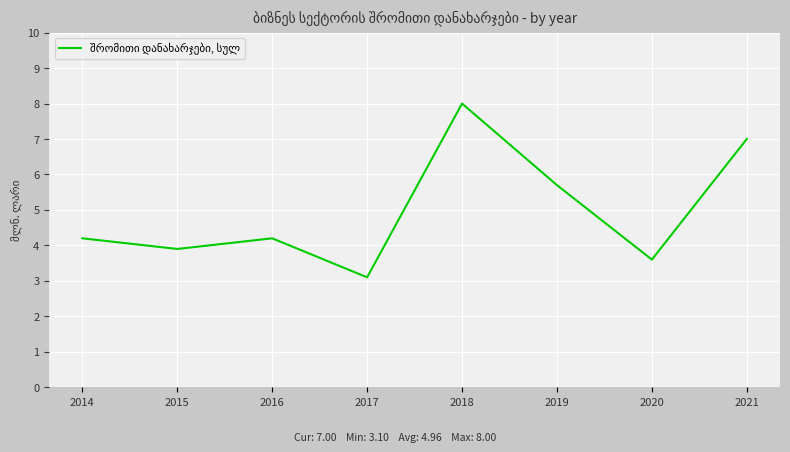

At which category does the data reach its first local peak?

2016